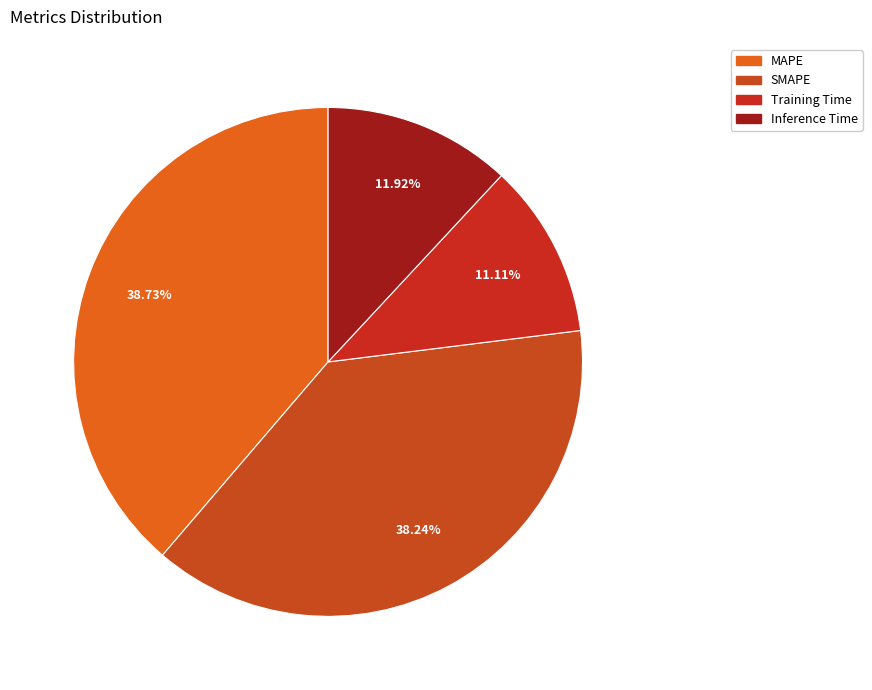

To the nearest percent, what portion does Inference Time represent?

12%